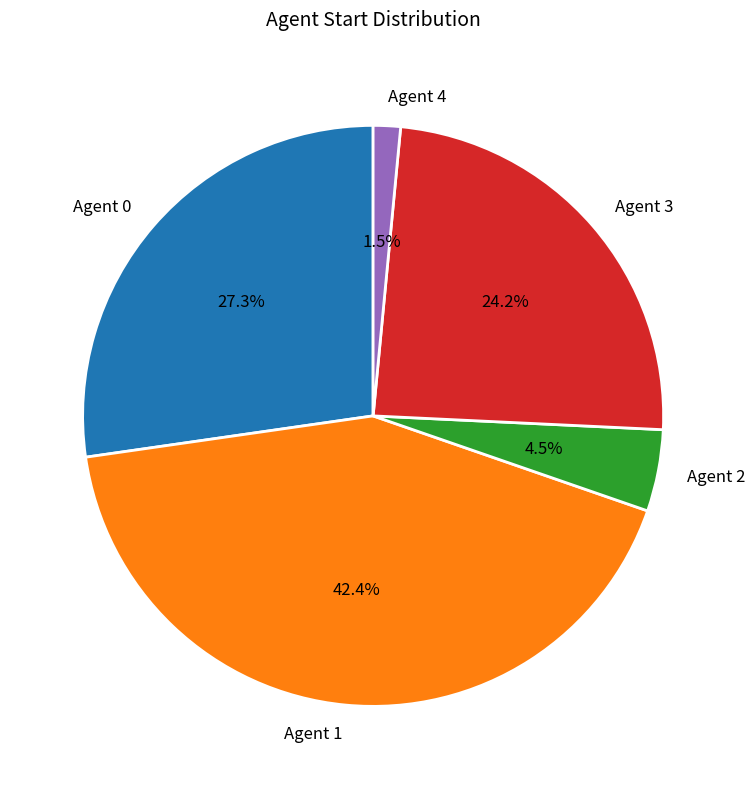

Which slice is the largest?

Agent 1